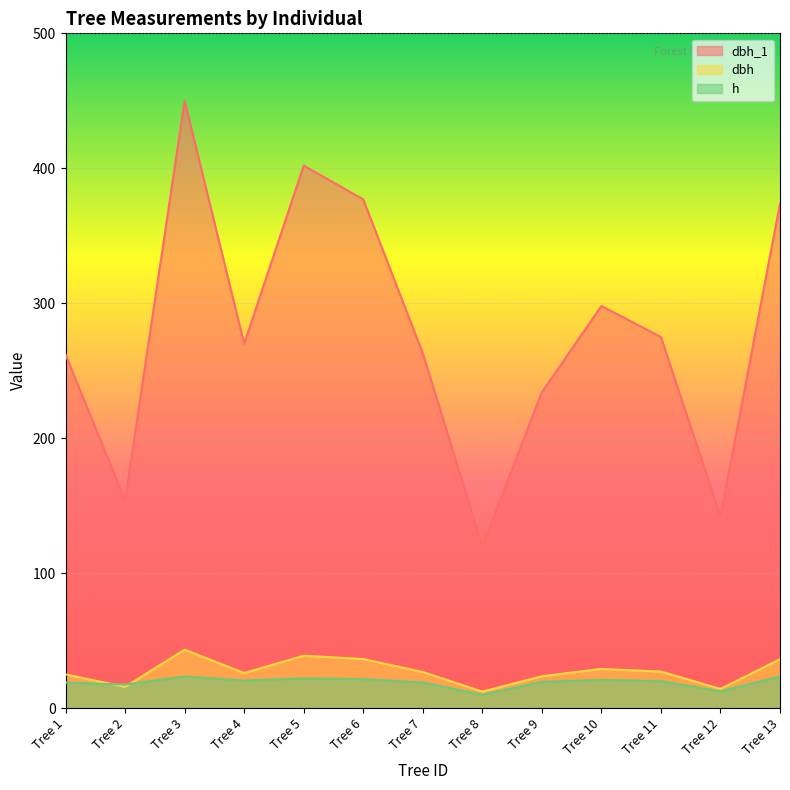

True or false: h and dbh_1 cross at least once.

False